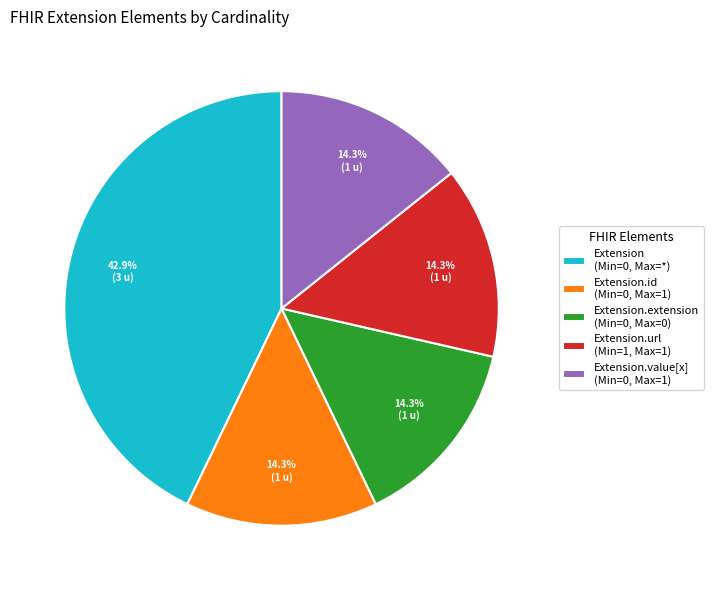

To the nearest percent, what is the difference between the largest and smallest slice percentages?

29%